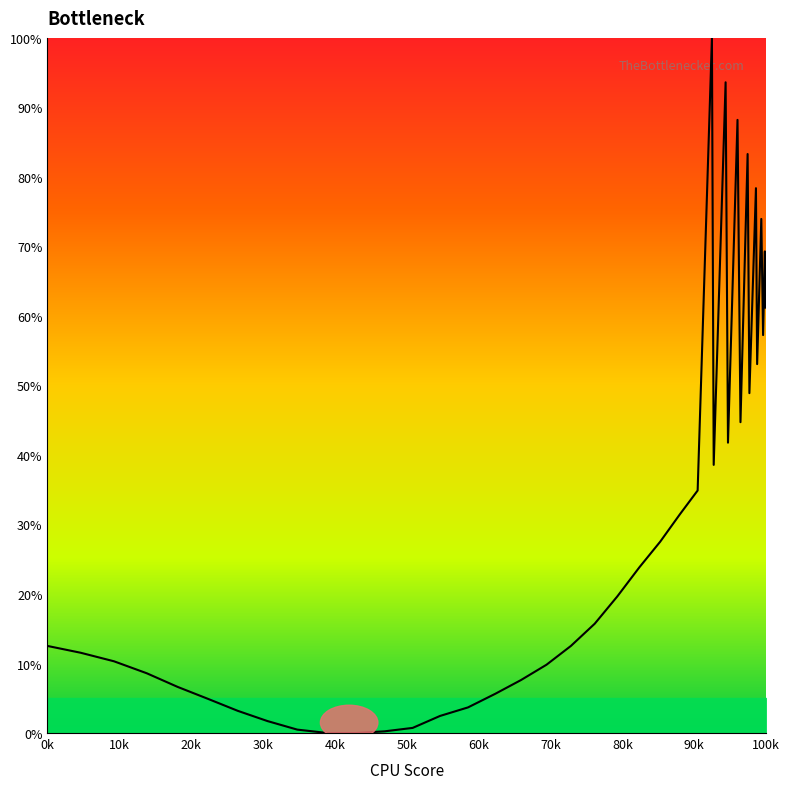

What is the difference between the maximum and minimum values?

100.0